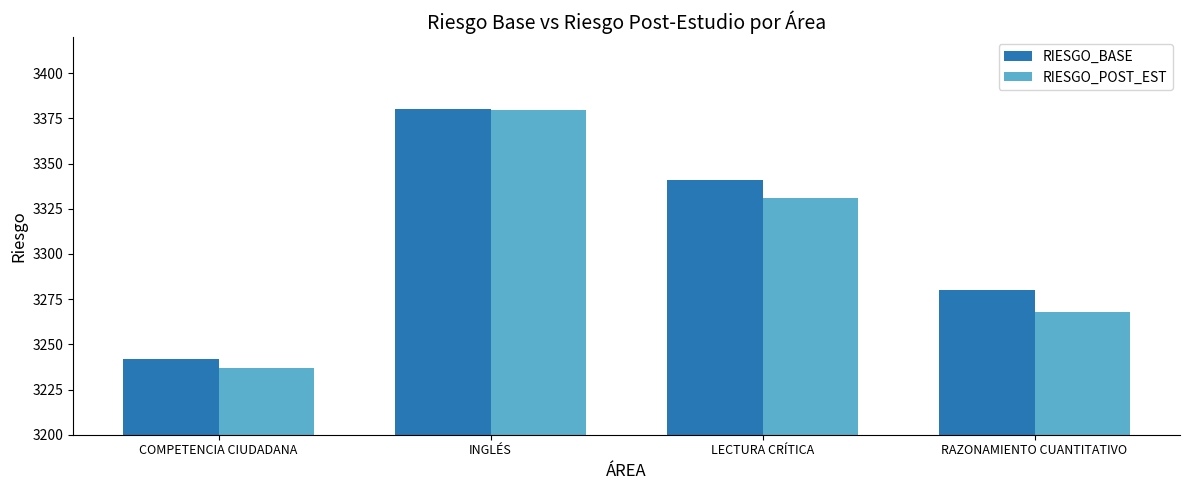

Between COMPETENCIA CIUDADANA and LECTURA CRÍTICA, which series saw the biggest shift?

RIESGO_BASE